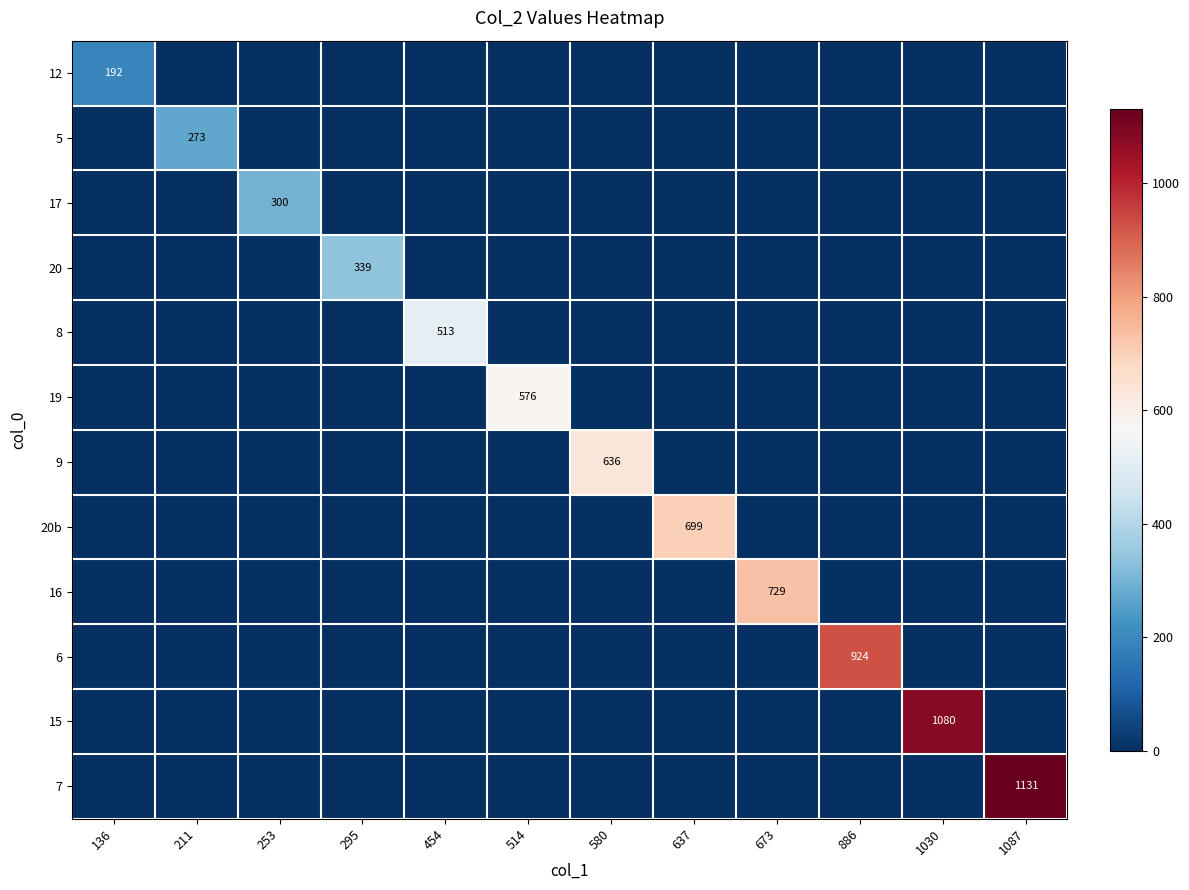

The 15 series shows 1649 at 1030. True or false?

False